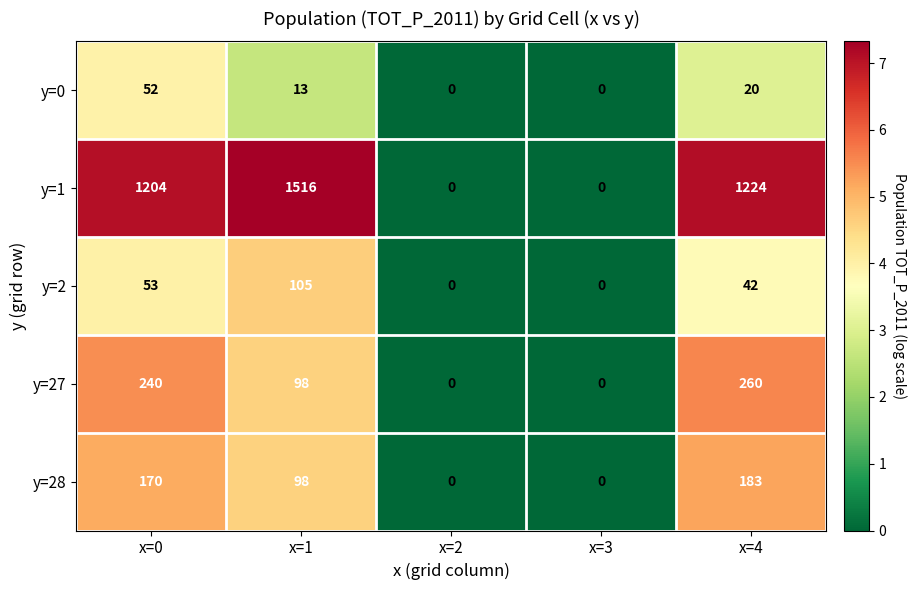

At which label is y=0 closest to 26?

x=4